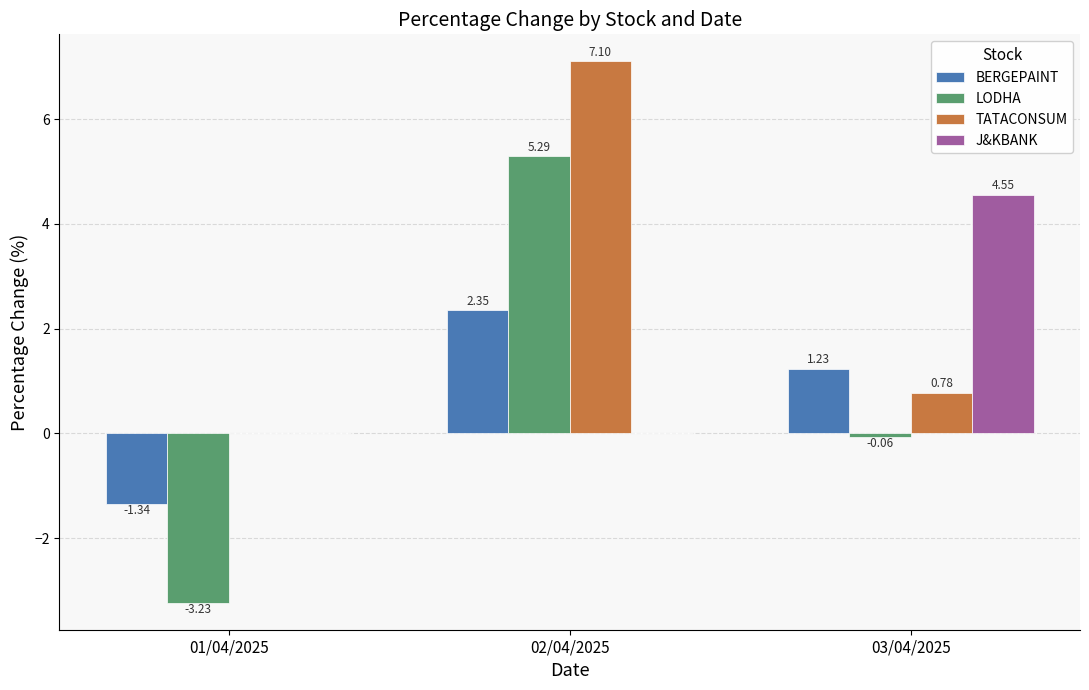

How many positive values does the LODHA series have?

1